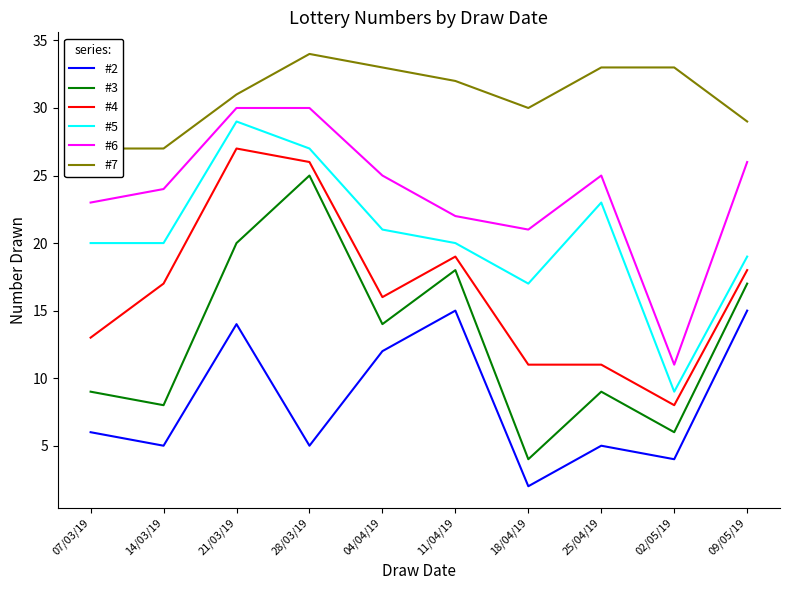

What are all the series names shown in the legend?

#2, #3, #4, #5, #6, #7